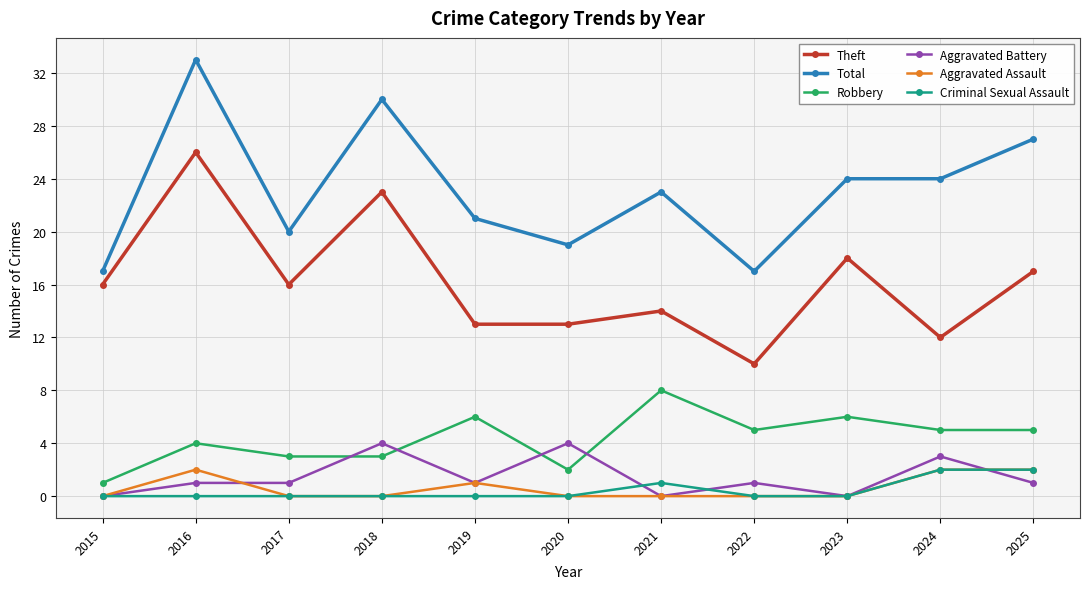

What is the average value of the Robbery series?

4